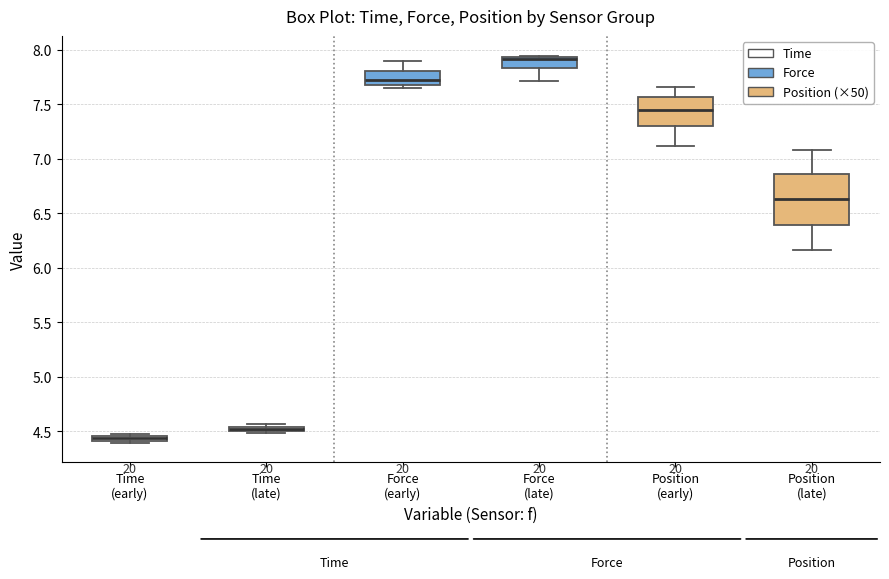

Which box is the tallest, from its lower edge to its upper edge?

Position (late)